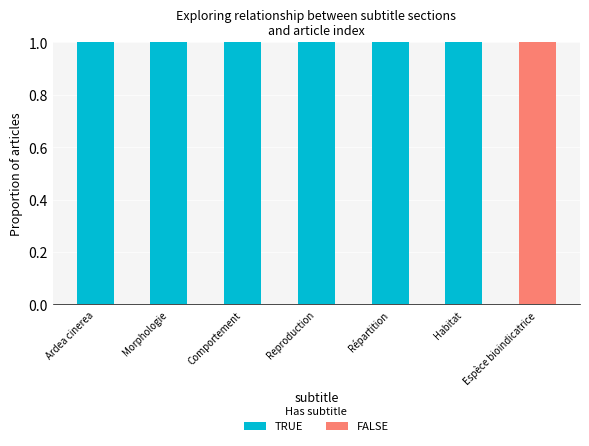

At which label does FALSE reach its peak?

Espèce bioindicatrice